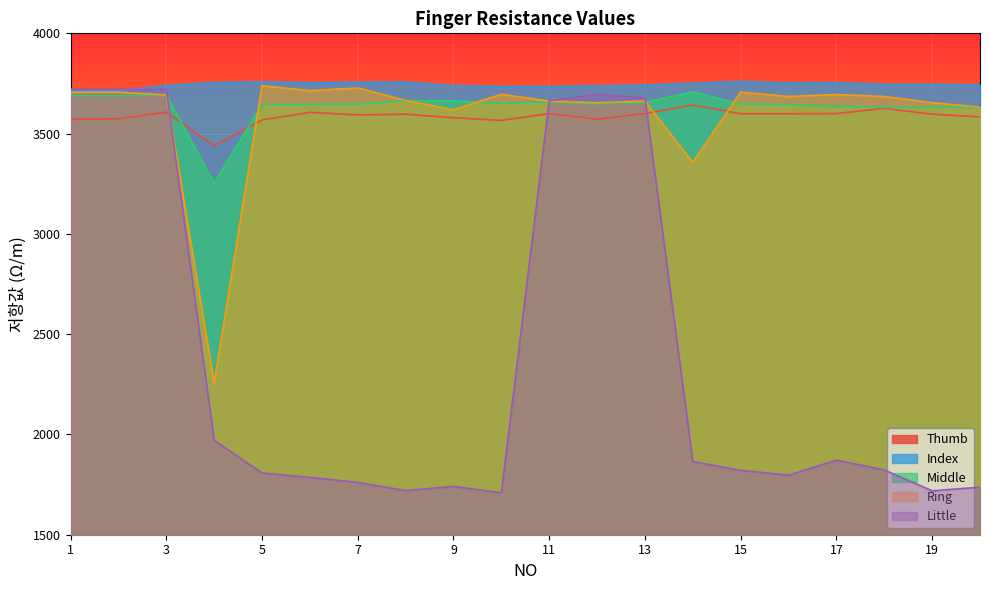

What is the value of the Little point at the 5th from the left?

1808